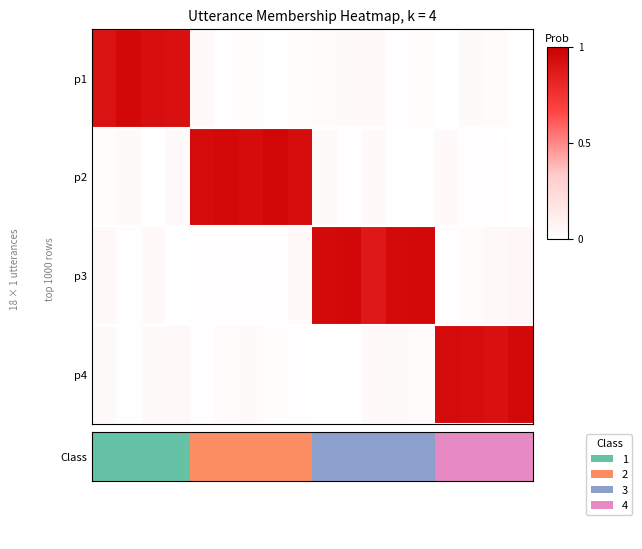

How many categories are shown in the chart?

18